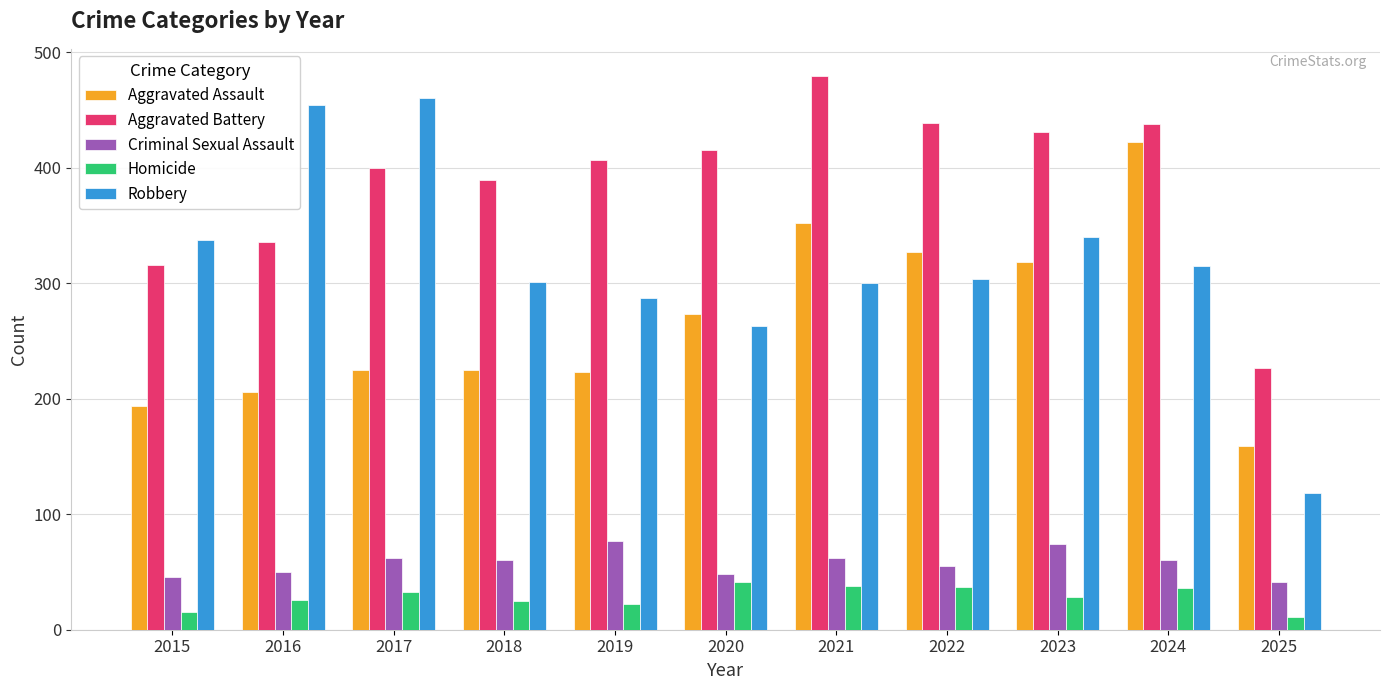

List the series in order of their peak value, lowest first.

Homicide, Criminal Sexual Assault, Aggravated Assault, Robbery, Aggravated Battery